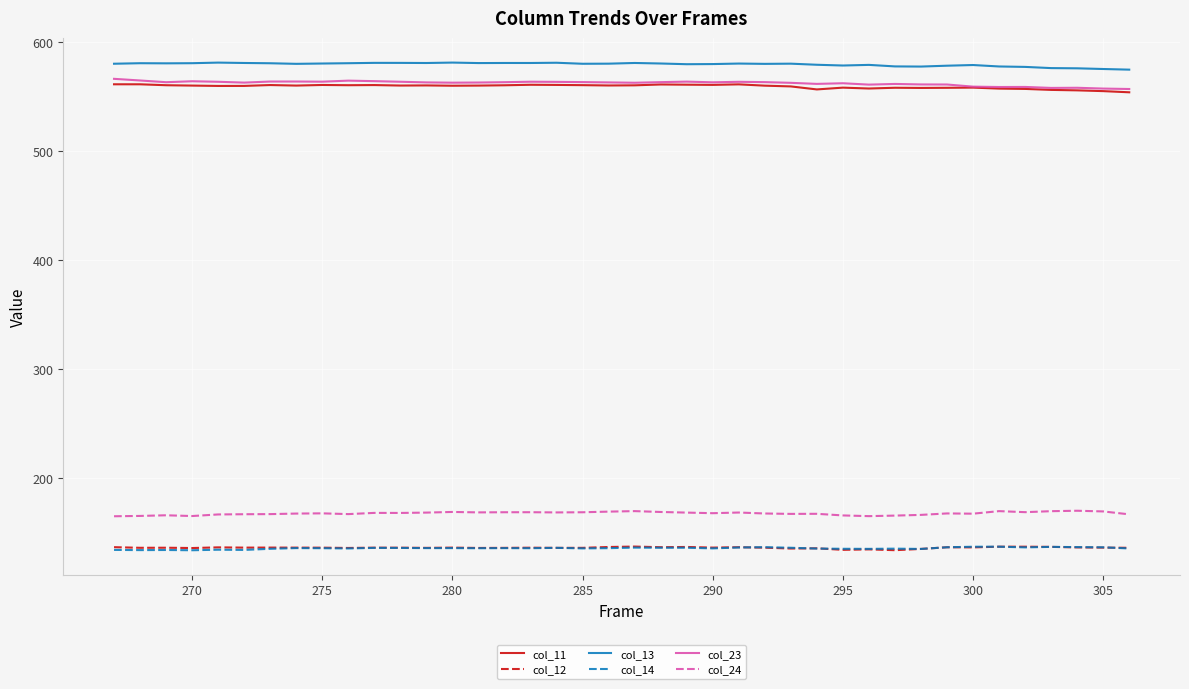

What is the maximum value shown in the chart?

581.3